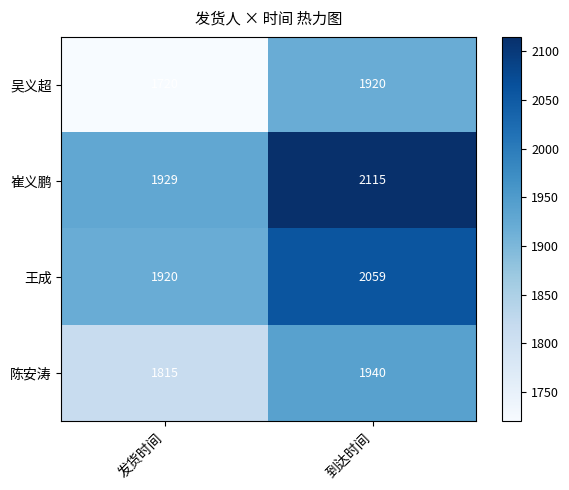

What is the difference between the maximum and minimum values in the 崔义鹏 series?

186